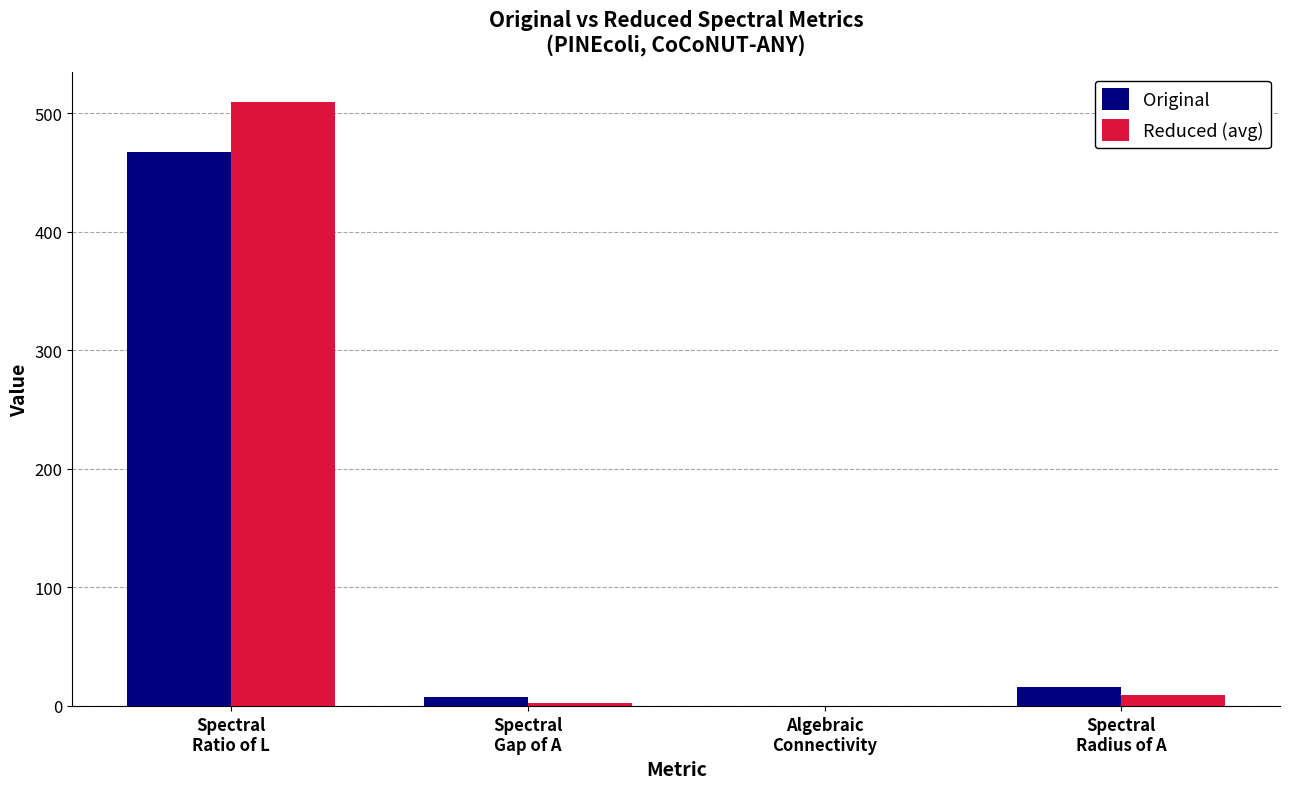

What is the maximum value shown in the chart?

509.6